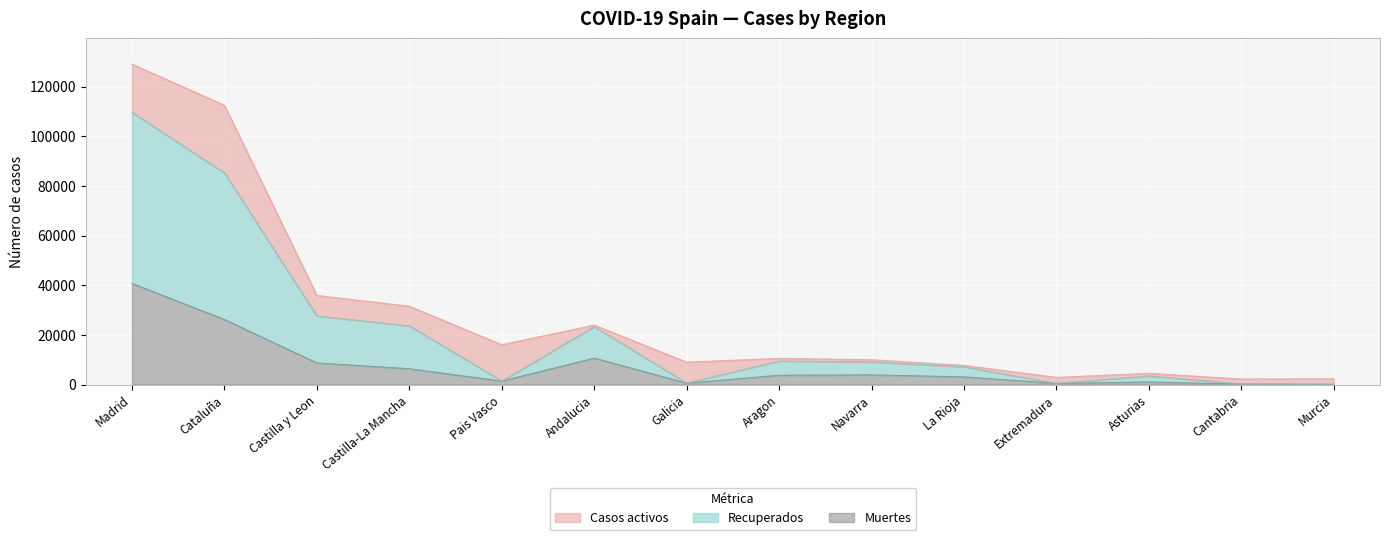

What is the sum of the Muertes values at Murcia and La Rioja?

3255